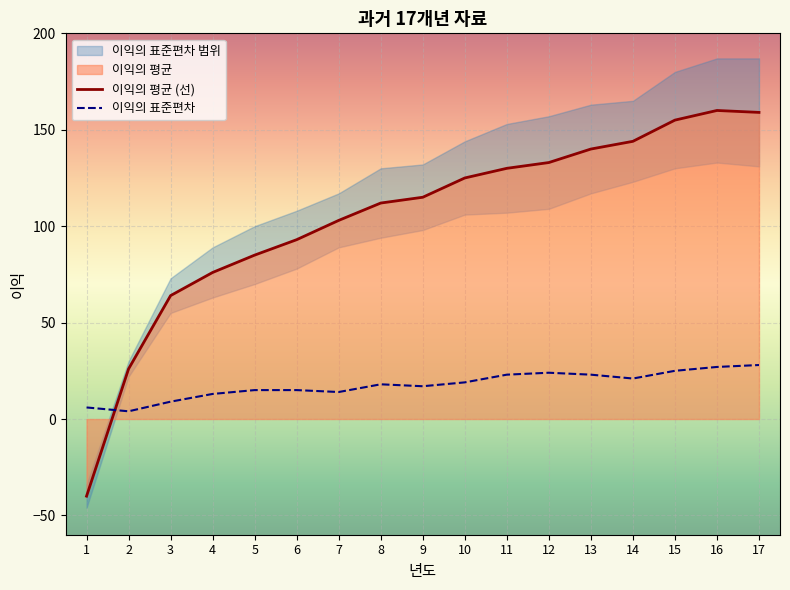

Which series has the widest spread of values?

이익의 평균